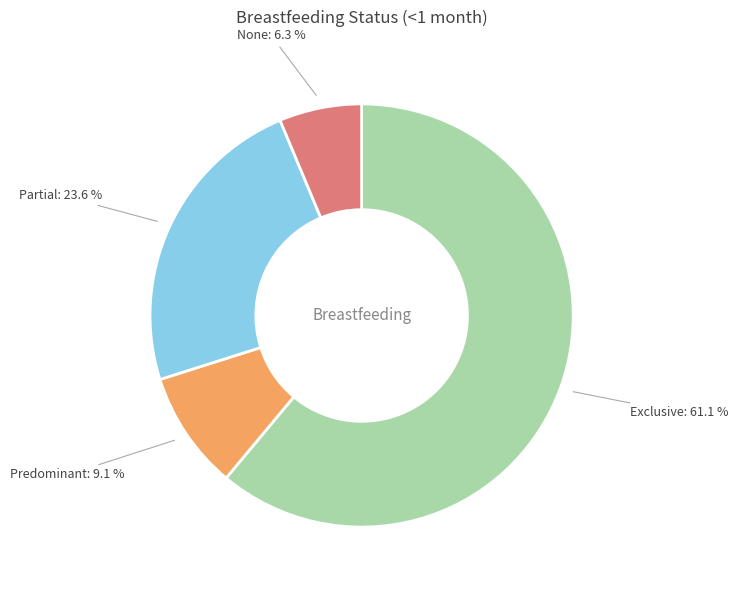

Combined, do Partial and None account for over 50%?

No